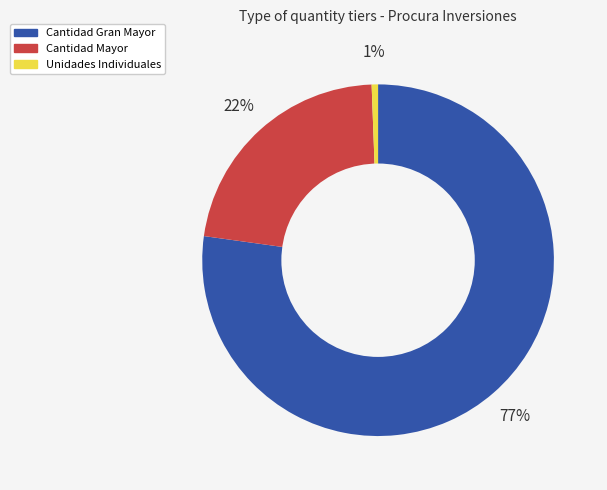

To the nearest percent, what is the average slice percentage?

33%